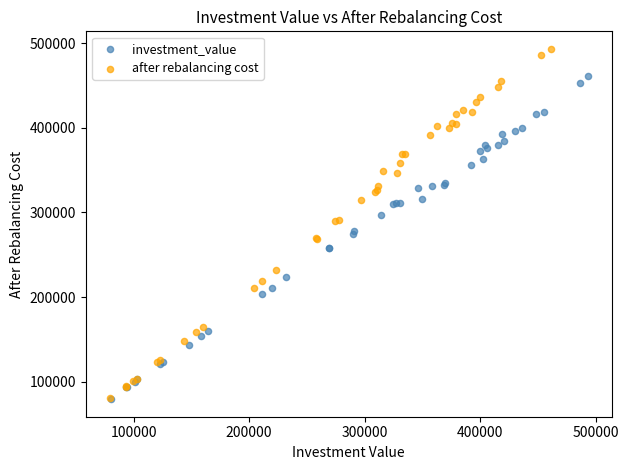

Which series reaches the maximum Y coordinate?

after rebalancing cost